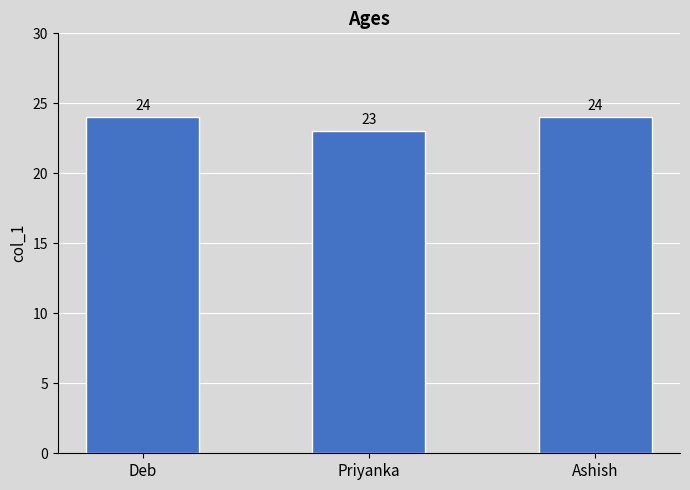

Reading left to right, what are all the values shown in this chart?

24	23	24